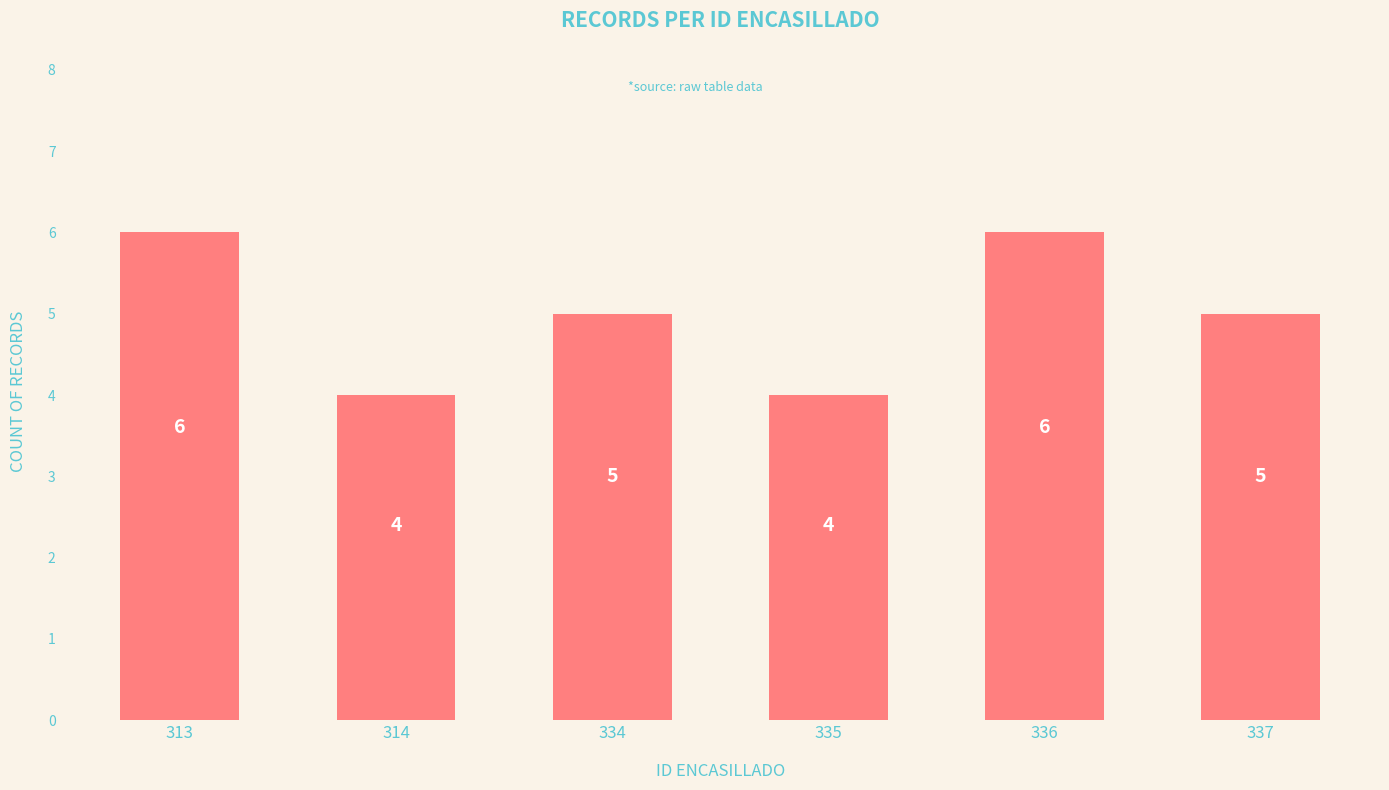

What is the approximate value at 313?

6